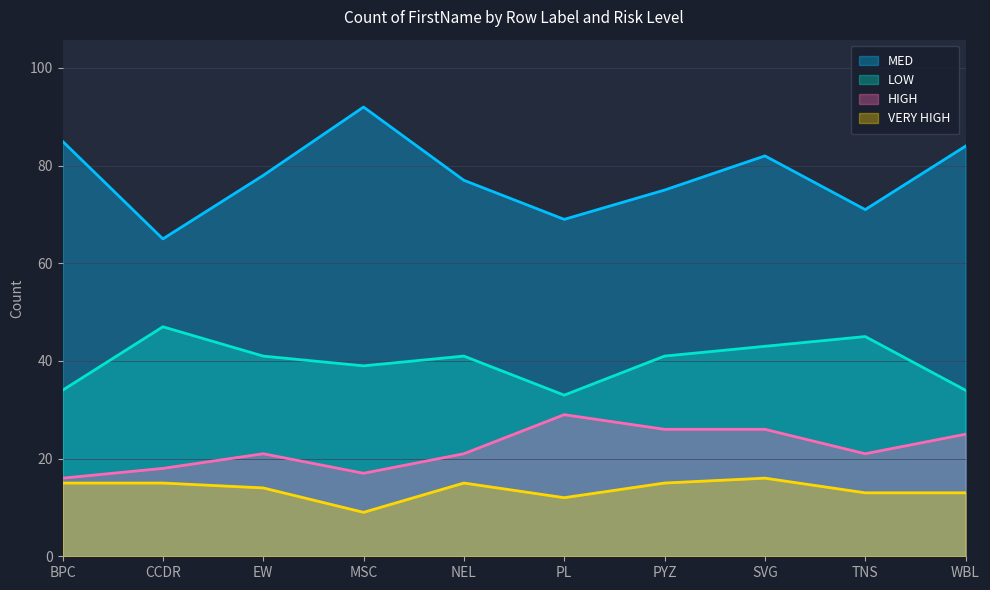

At how many categories does at least one series exceed 66?

9